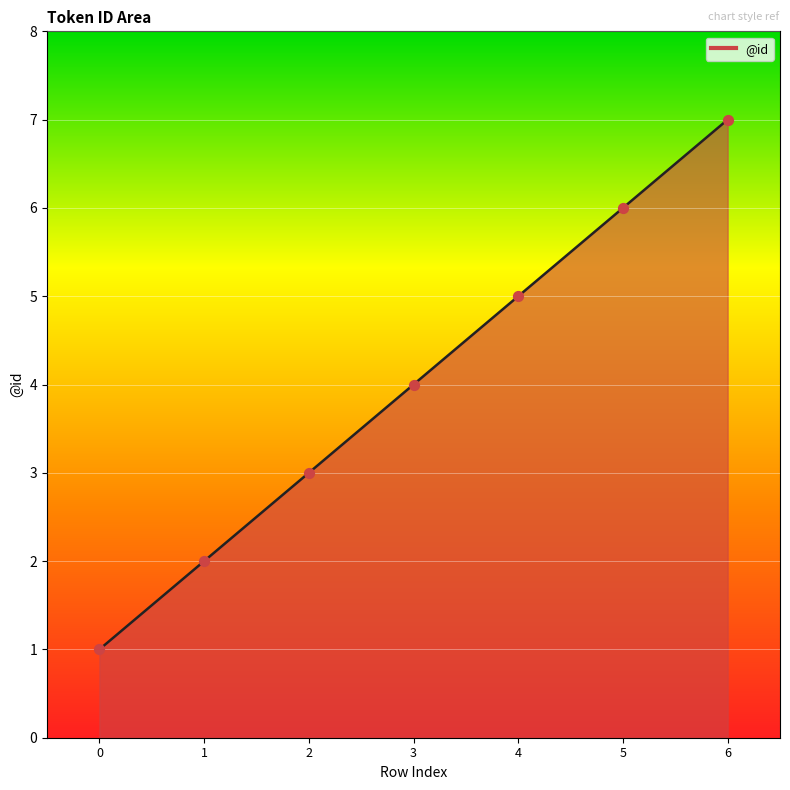

Between 3 and 0, which is larger?

3